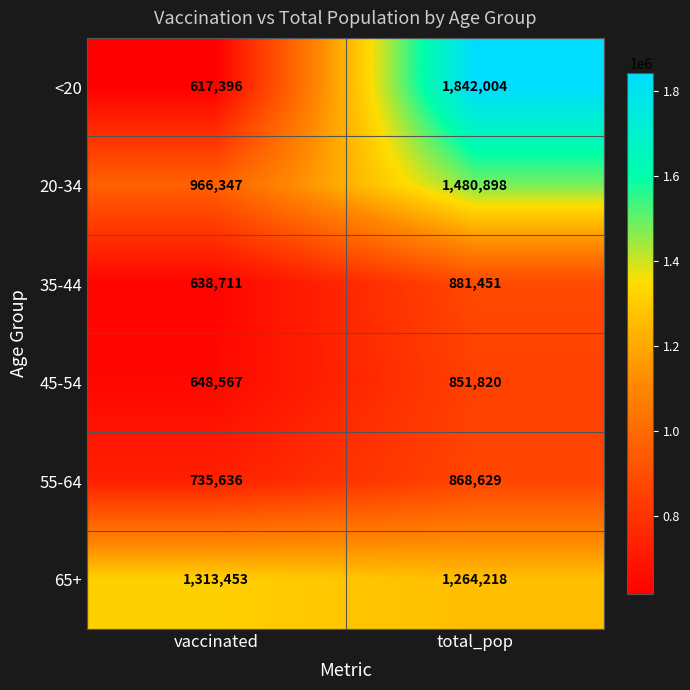

What is the lowest value of the <20 series?

617396